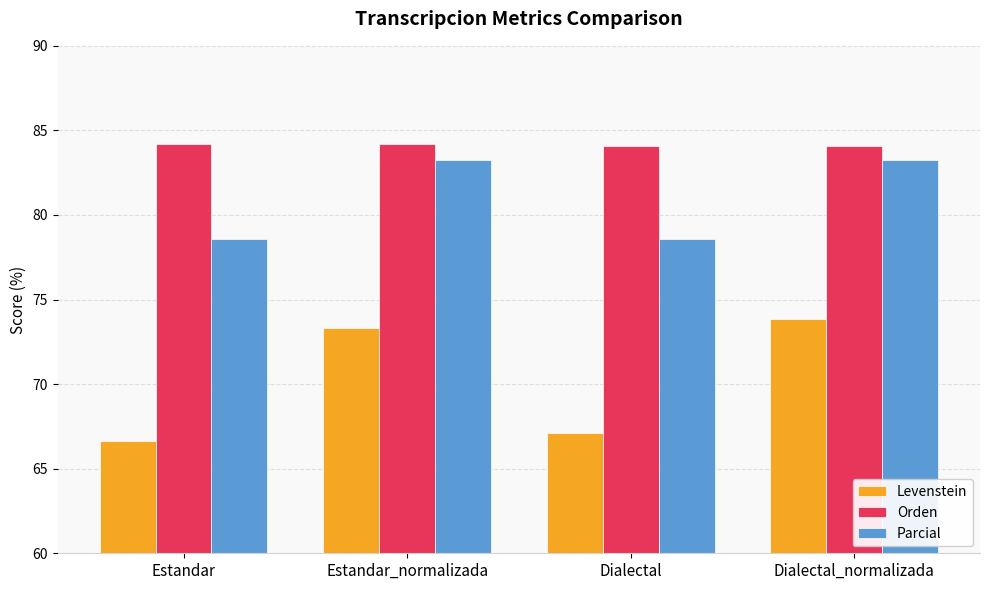

At Estandar, list the series in order from smallest to largest.

Levenstein, Parcial, Orden